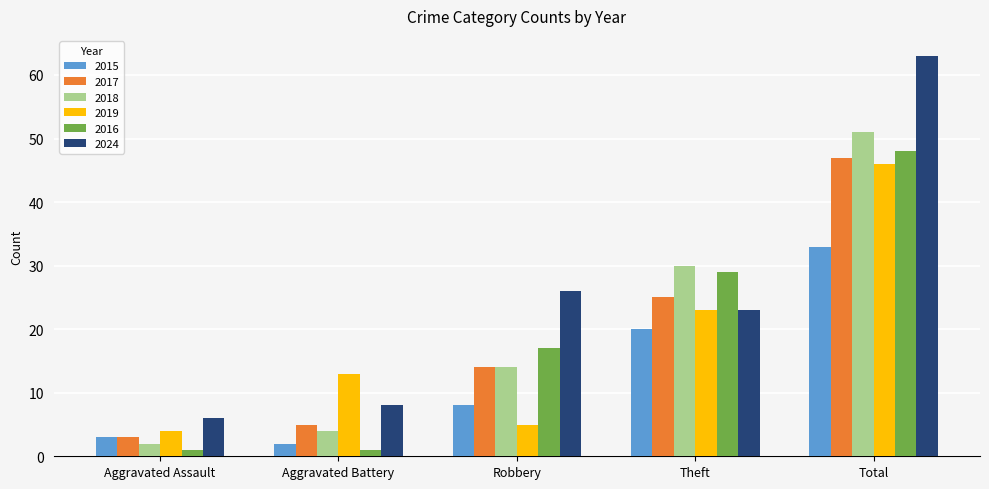

Reading right to left, list all the values displayed in this chart.

2015: 33	20	8	2	3
2017: 47	25	14	5	3
2018: 51	30	14	4	2
2019: 46	23	5	13	4
2016: 48	29	17	1	1
2024: 63	23	26	8	6